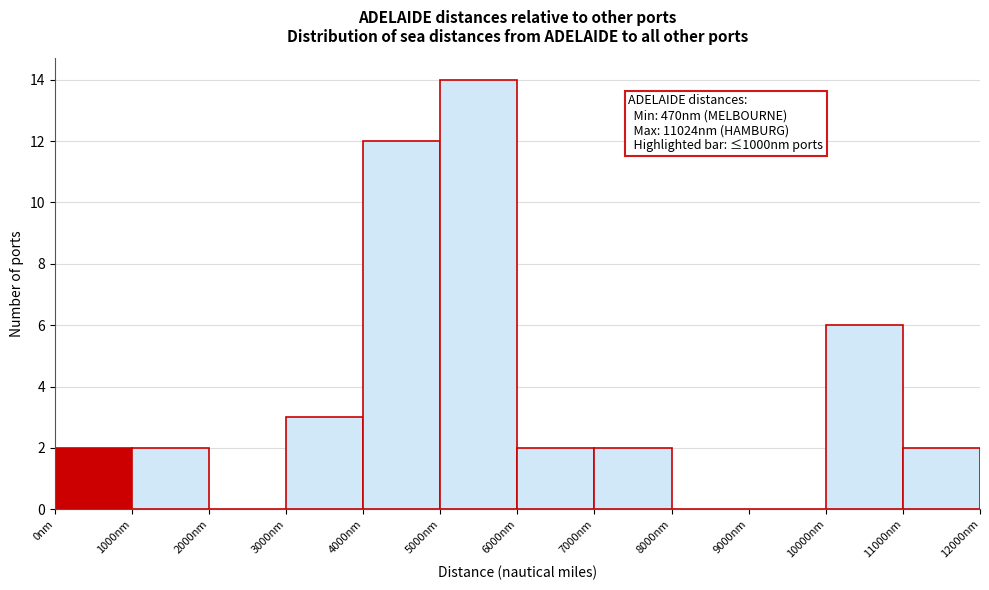

Over which range of the x-axis is the bar tallest?

5000 to 6000